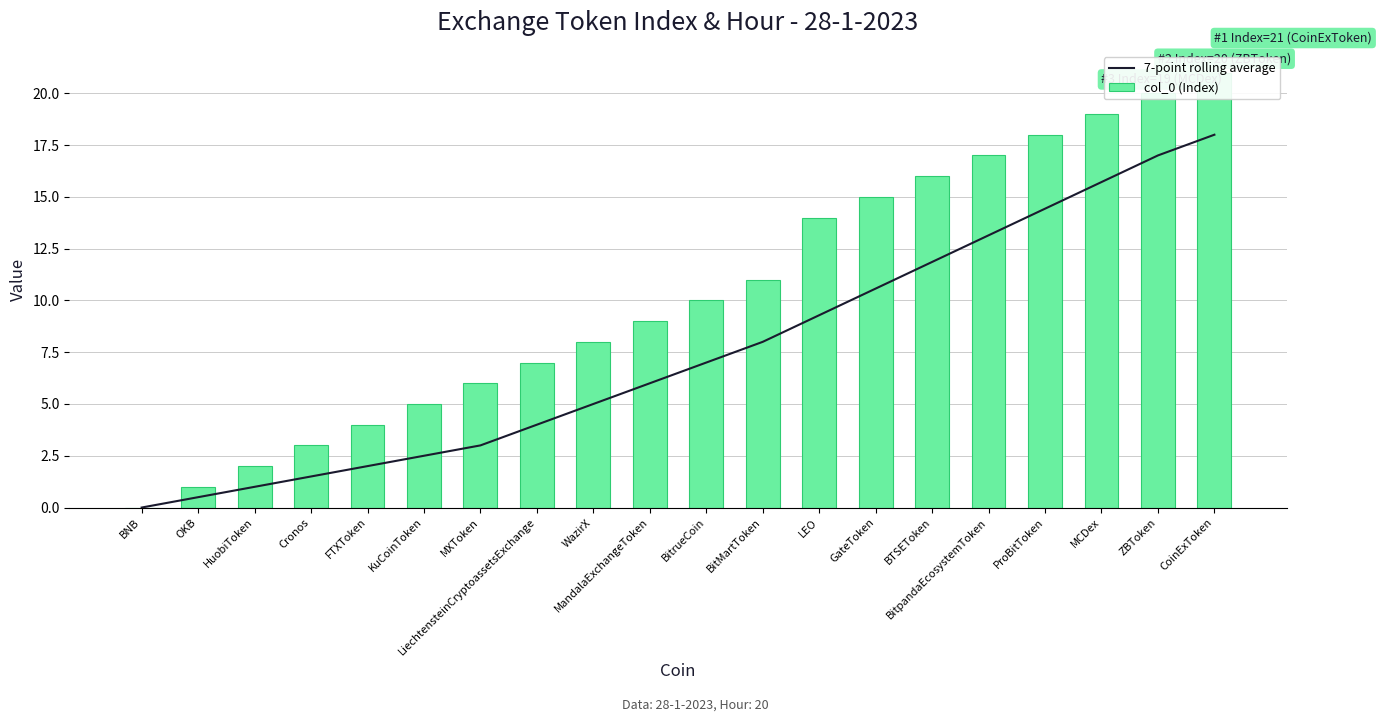

Does the chart contain stacked bars?

No